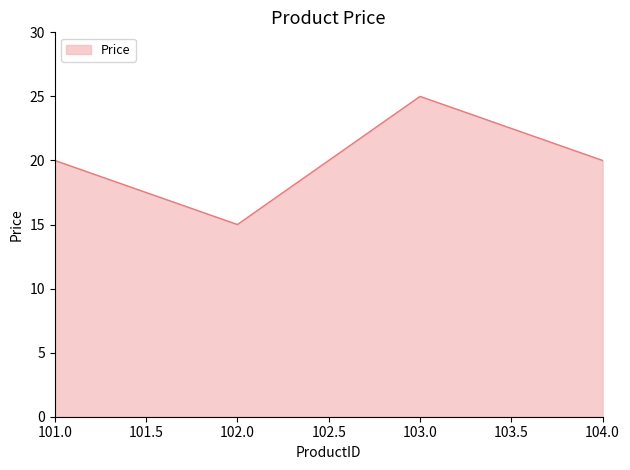

What is the ratio of the value at 104.0 to the value at 101.0?

1.0